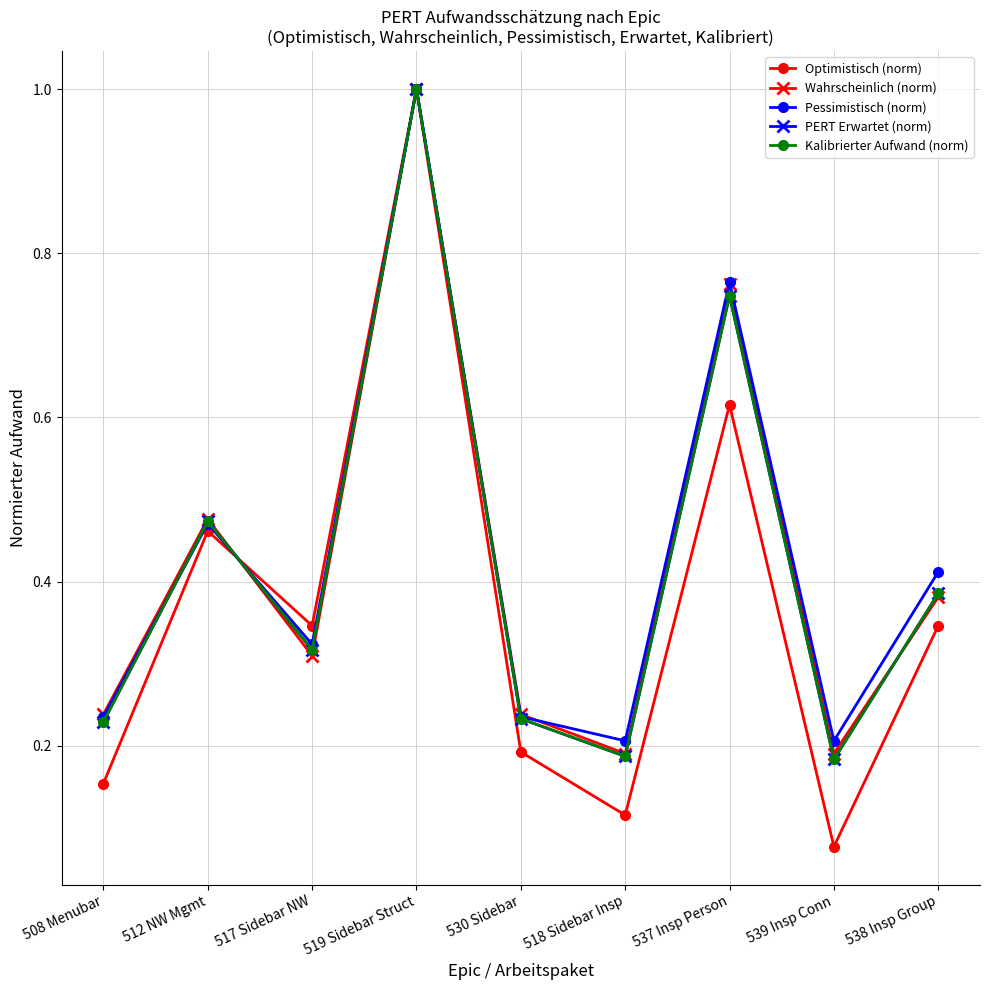

True or false: Wahrscheinlich (norm) has more than 0 interior local peaks.

True